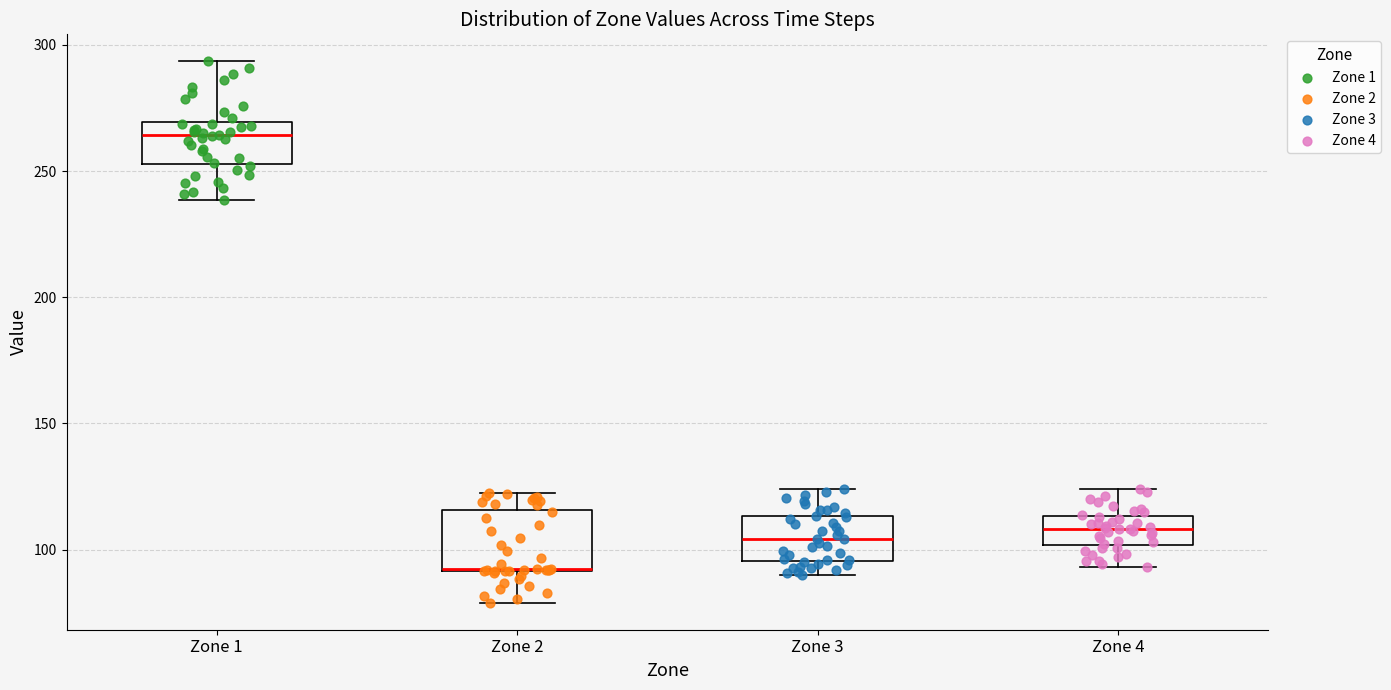

Reading left to right, transcribe this box plot: for each box, give where its median line is, the range the box spans, and where its two whiskers end, as read against the y-axis. The values are not printed on the chart, so give them approximately, as read against the axis.

Zone 1: median 265, box 255 to 270, whiskers 240 to 295
Zone 2: median 90 (drawn on the box's lower edge), box 90 to 115, whiskers 80 to 120
Zone 3: median 105, box 95 to 115, whiskers 90 to 125
Zone 4: median 110, box 100 to 115, whiskers 95 to 125